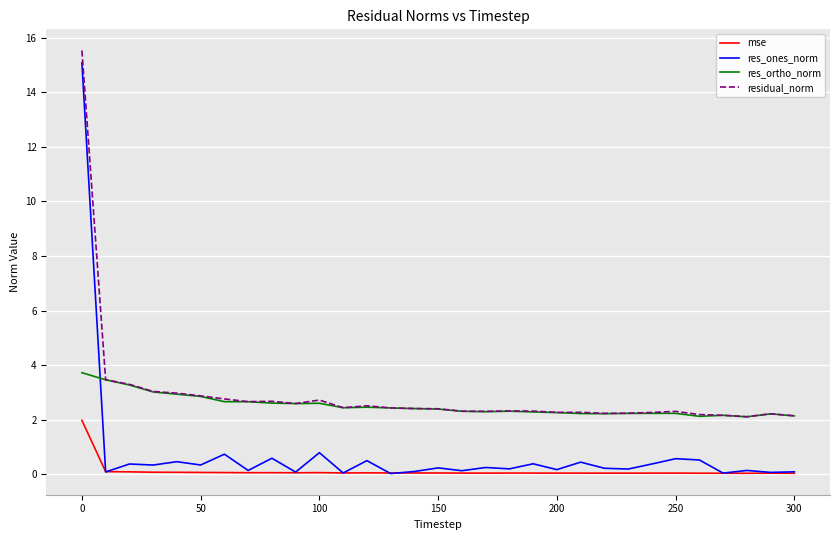

True or false: residual_norm and res_ones_norm intersect in this chart.

False